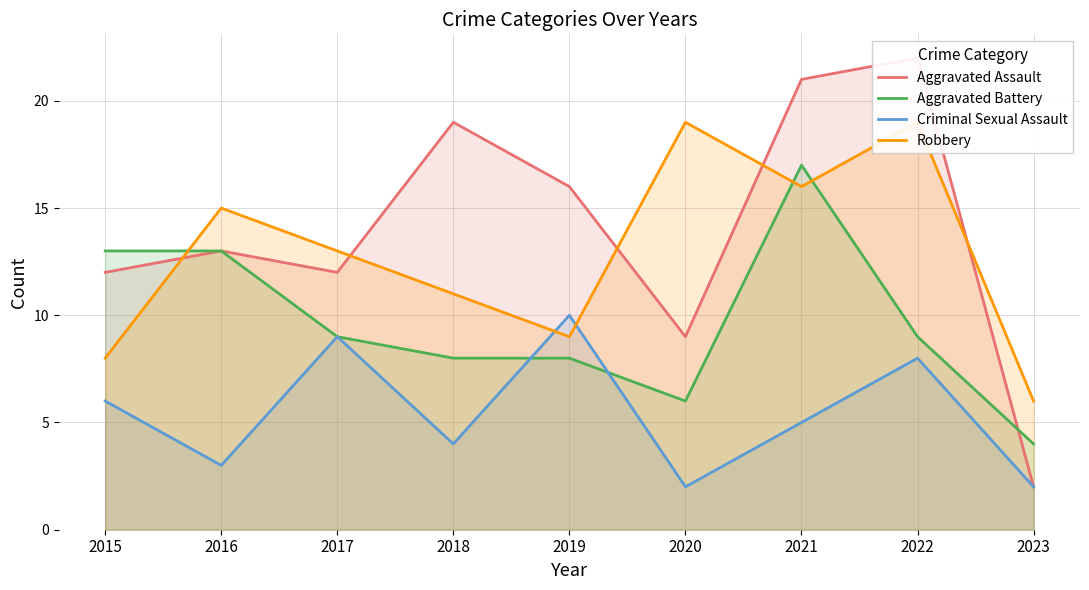

Which series has the largest range (max minus min)?

Aggravated Assault